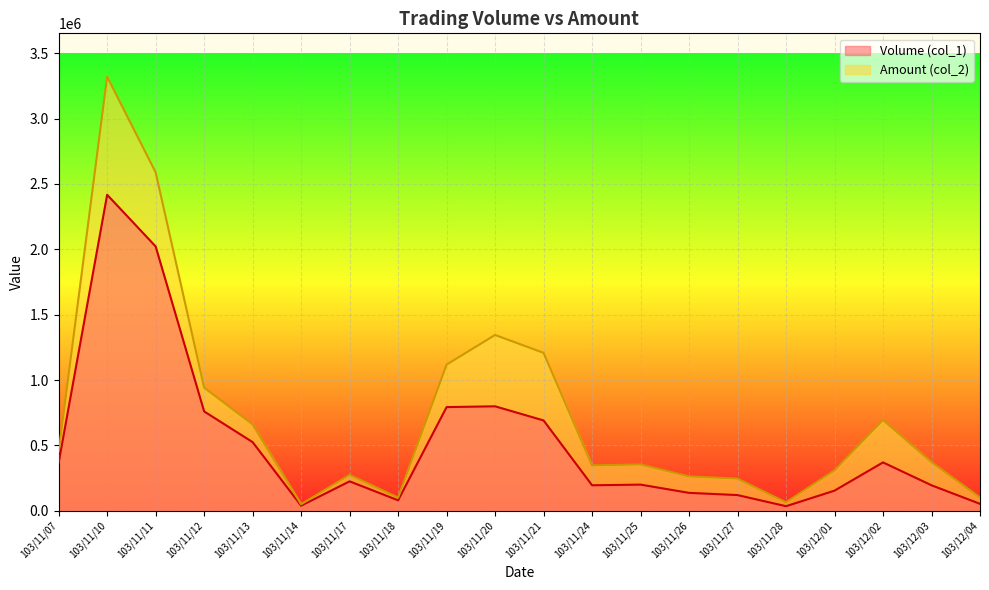

What value does the Amount (col_2) series have at 103/11/21?

1207690